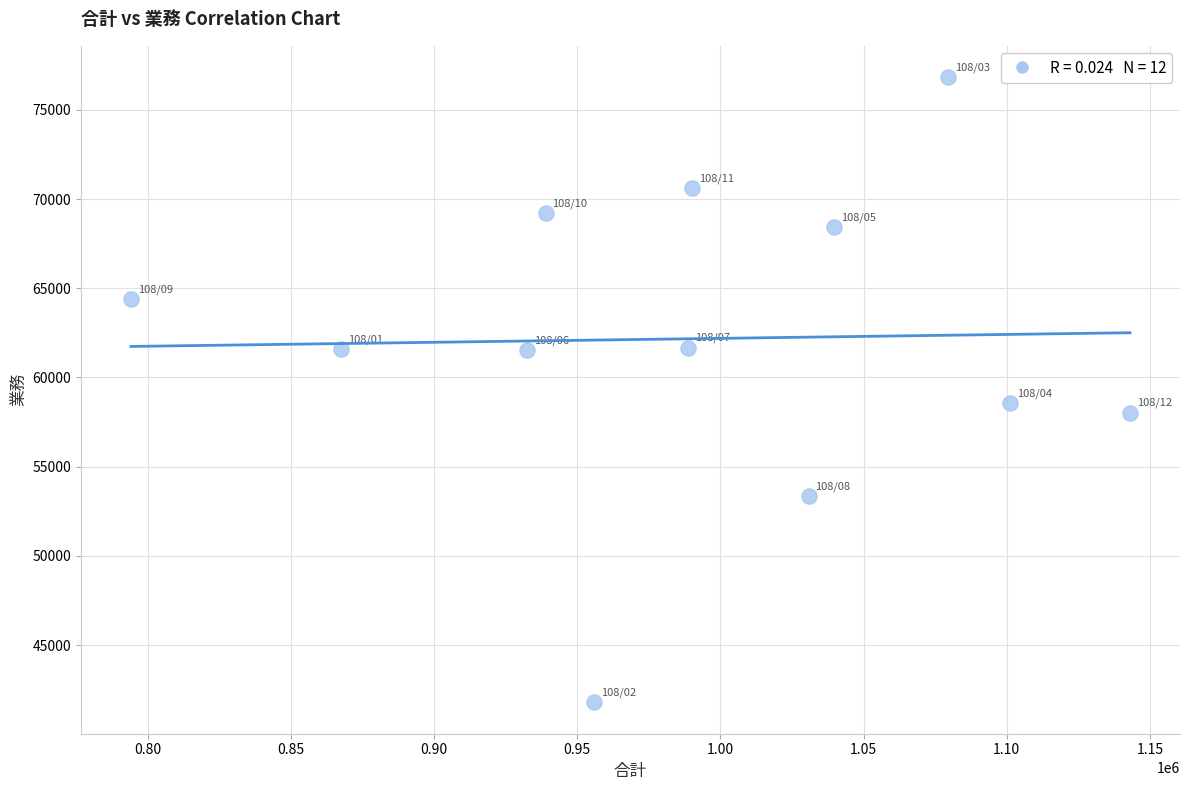

What Y value in the scatter plot is closest to 59310?

58564